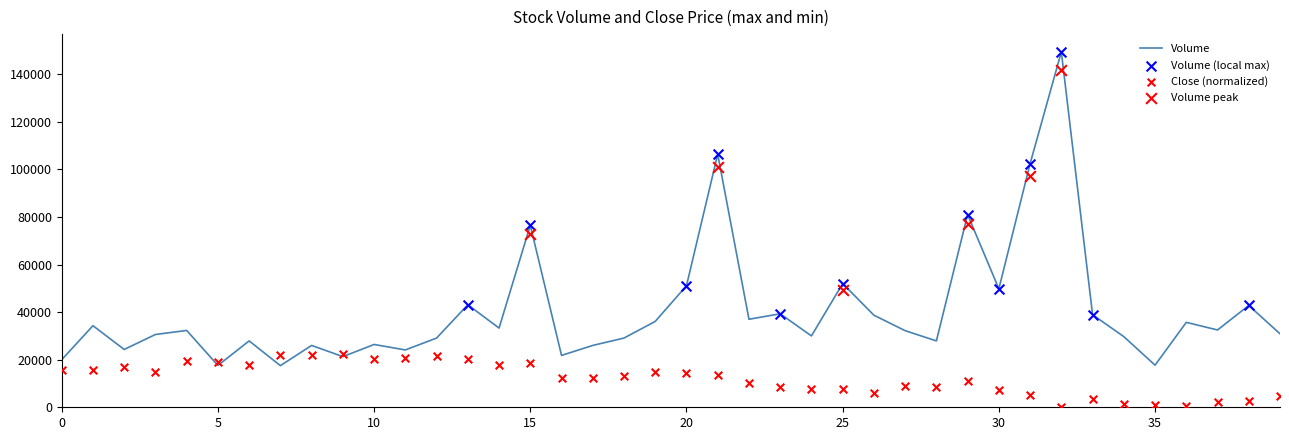

Is the value of Volume at 2017-03-29 greater than the value of Close at 2017-02-03?

Yes